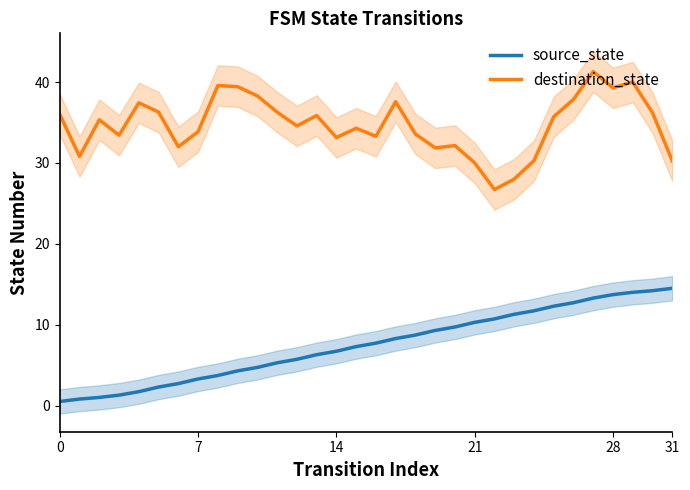

At how many categories does at least one series exceed 34?

18